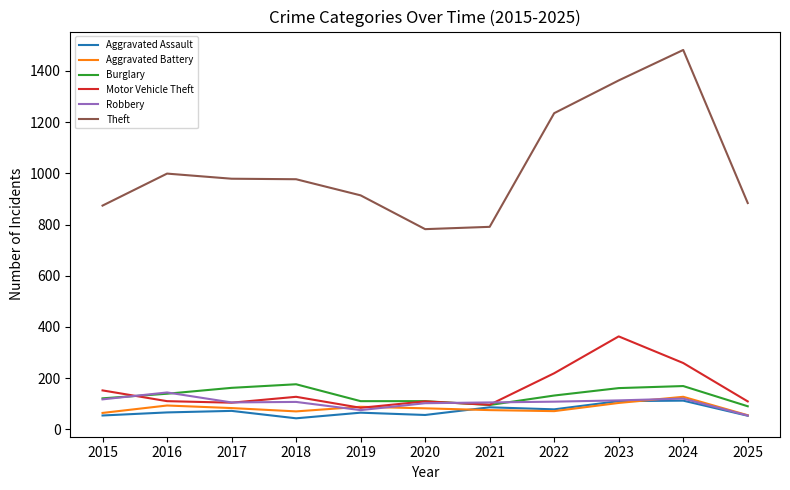

Where does the Burglary series first go above 132?

2016